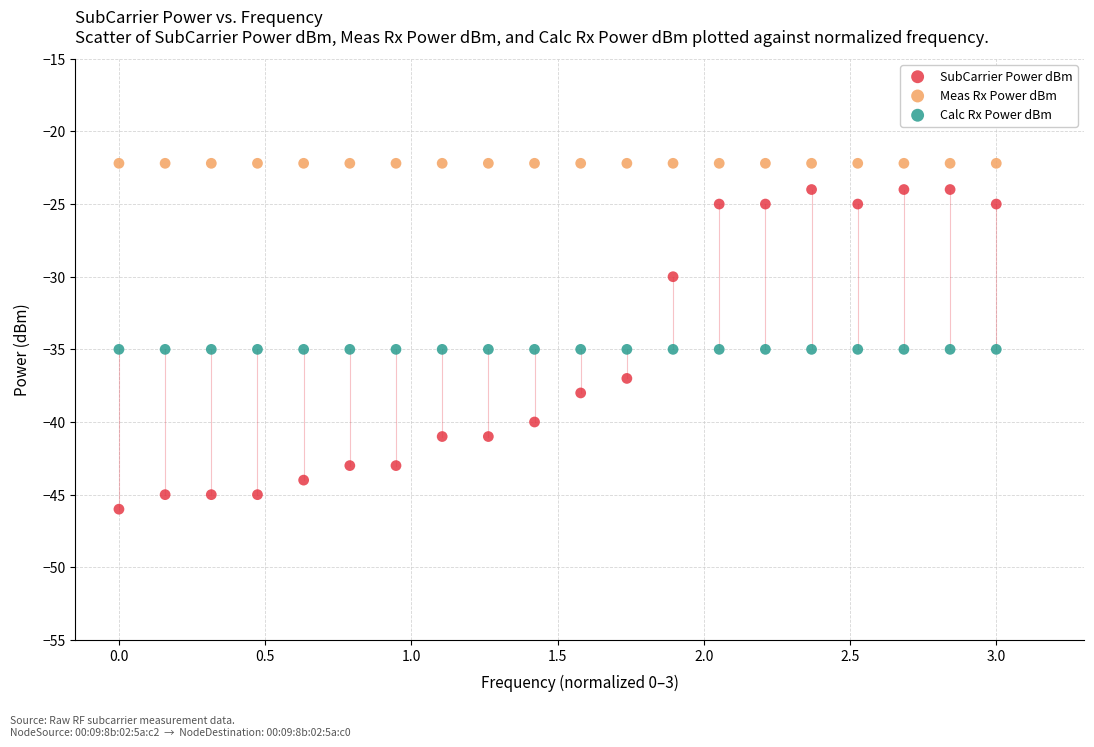

What are all the series names shown in the legend?

SubCarrier Power dBm, Meas Rx Power dBm, Calc Rx Power dBm